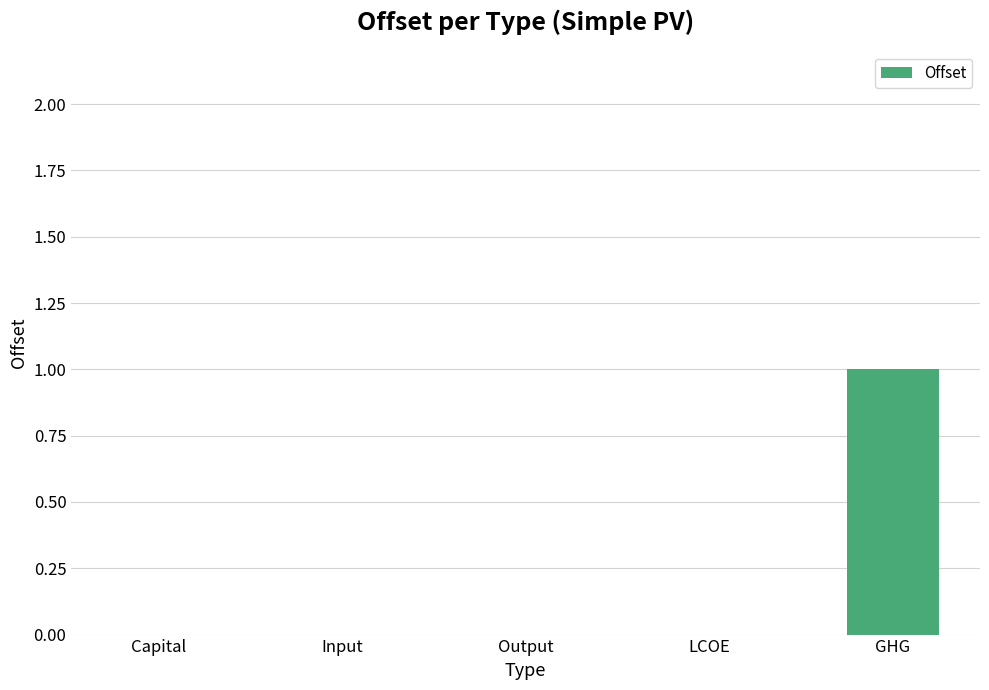

Reading left to right, list all the values displayed in this chart.

0	0	0	0	1